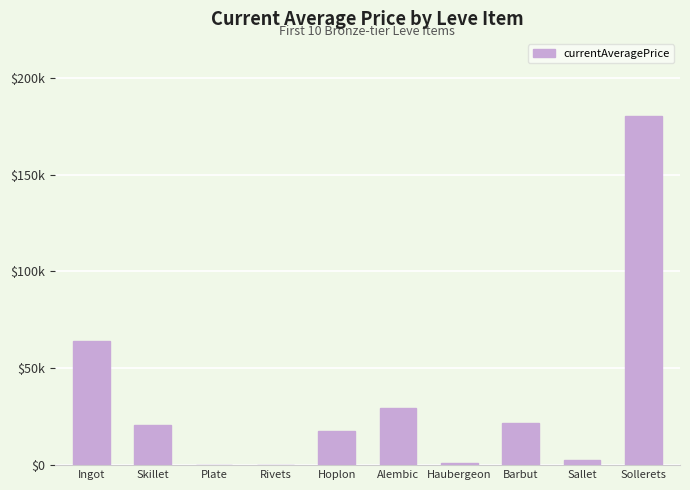

What is the change in value from Plate to Sollerets?

+179824.5